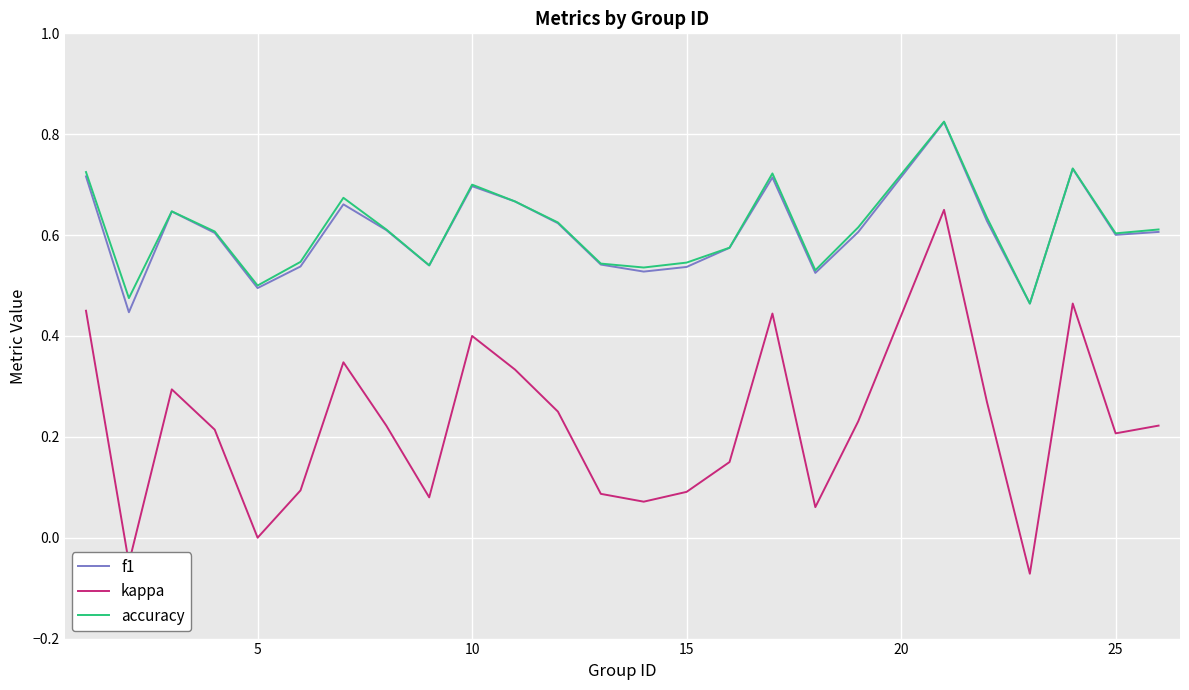

True or false: kappa and f1 cross at least once.

False